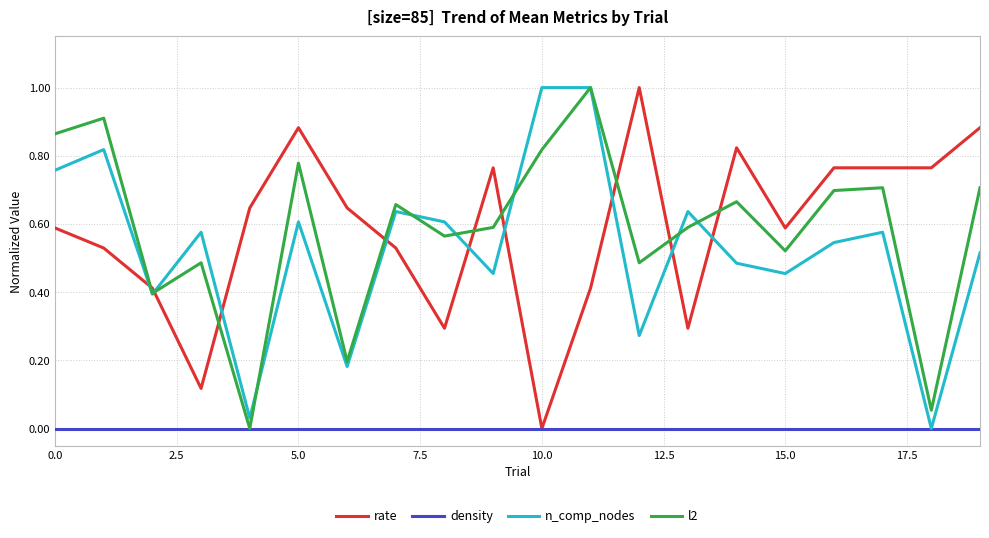

What is the maximum value shown in the chart?

1.0